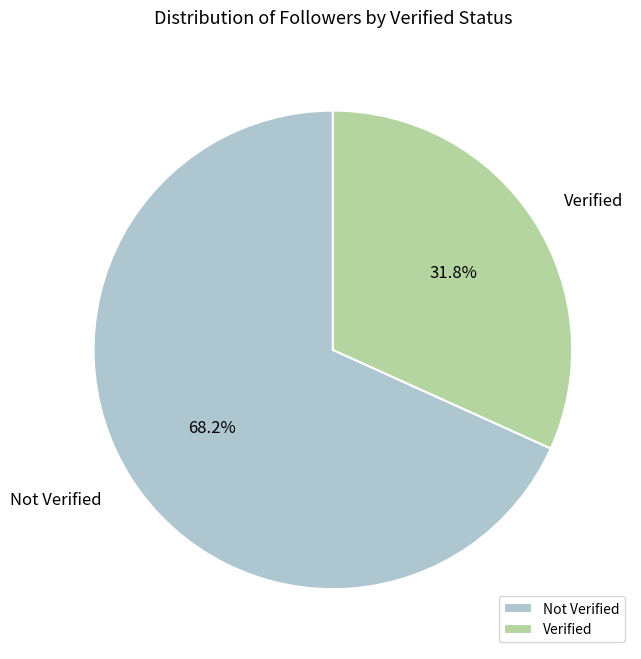

Which category has the biggest portion of the pie?

Not Verified